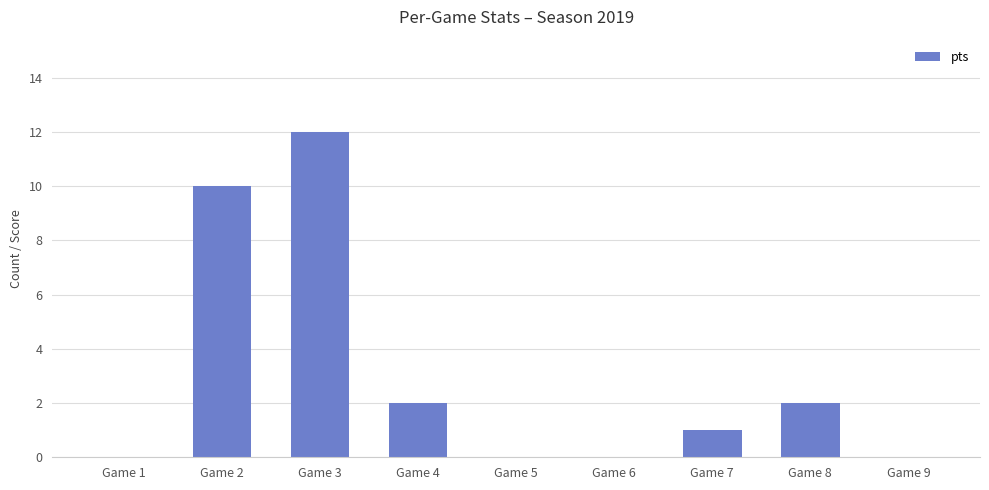

What is the average value?

3